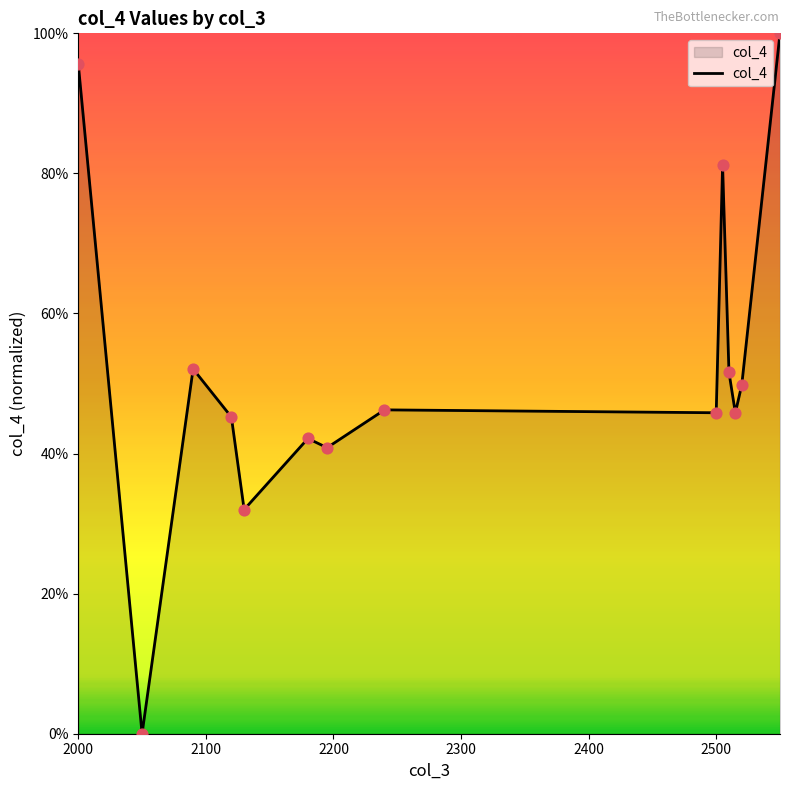

What is the difference between the maximum and minimum values?

100.0